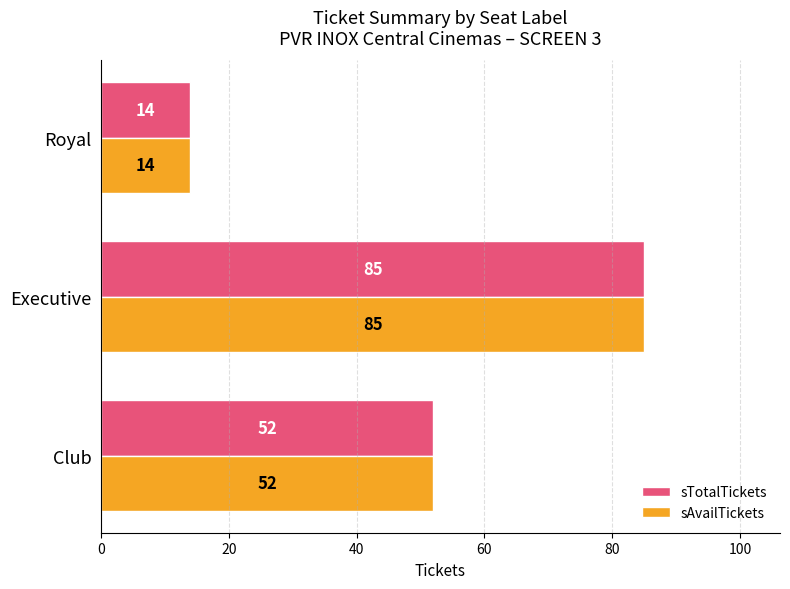

What are all the series names shown in the legend?

sTotalTickets, sAvailTickets